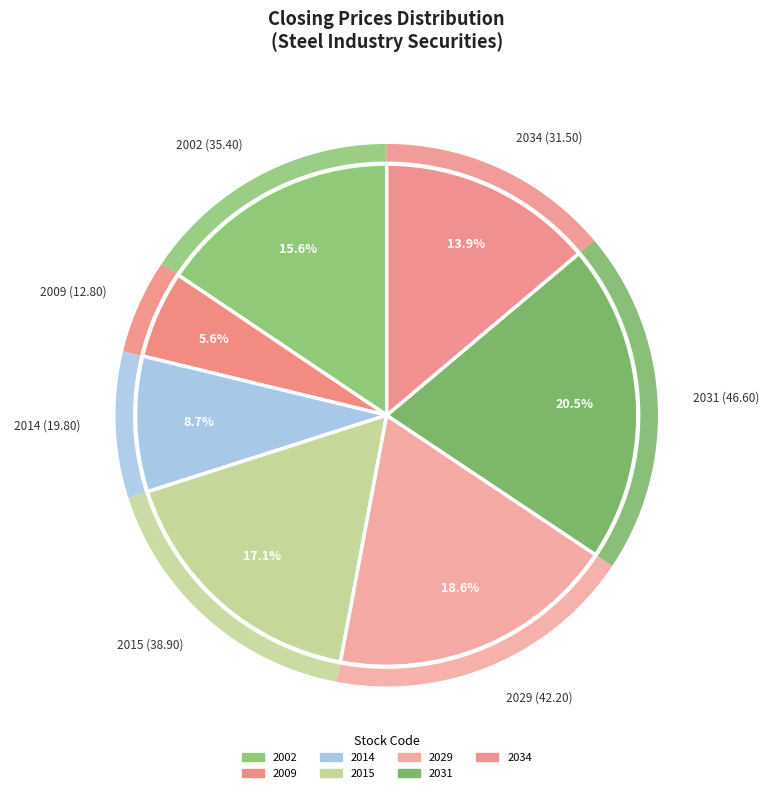

Does 2007 account for over 50% of the chart?

No